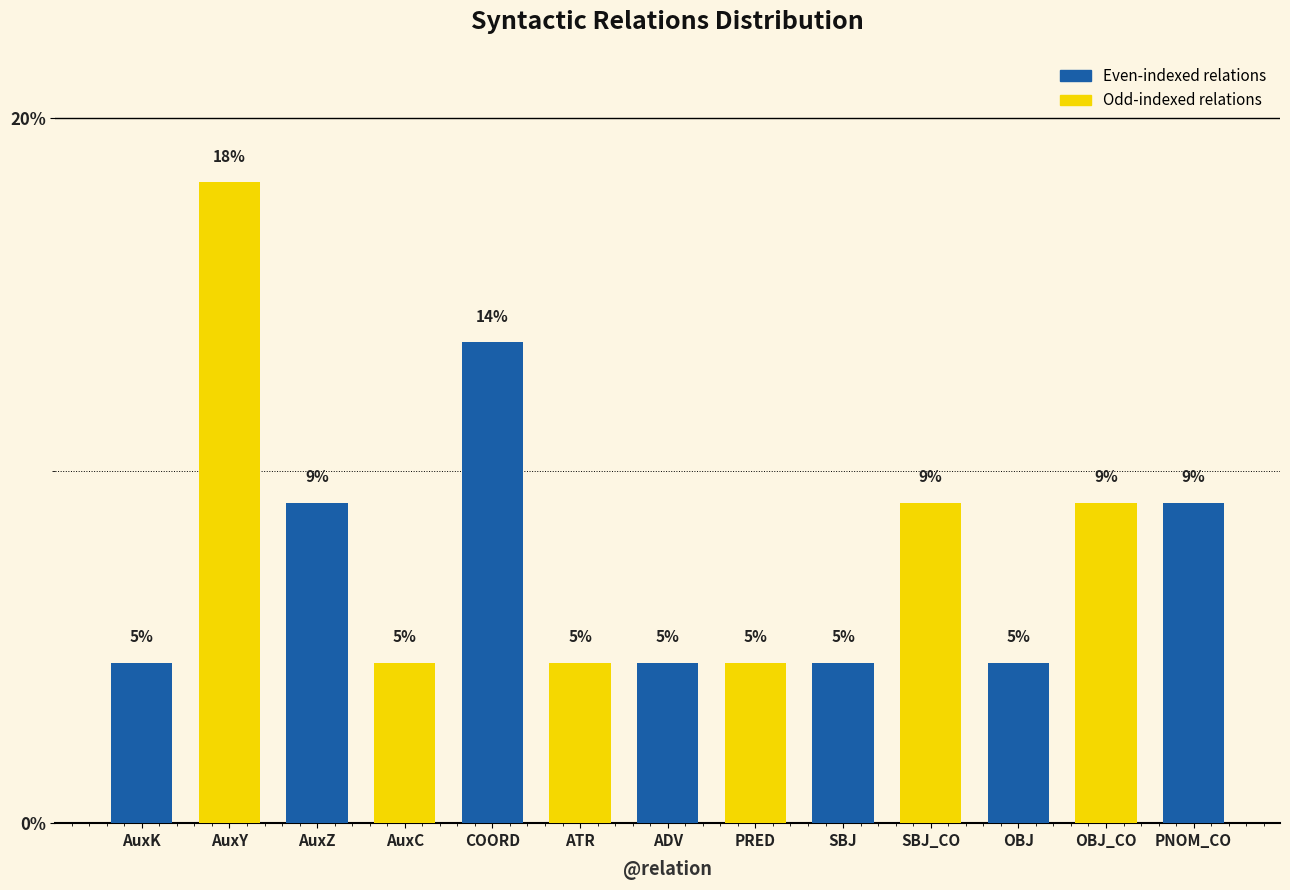

How many bars are there in total?

13